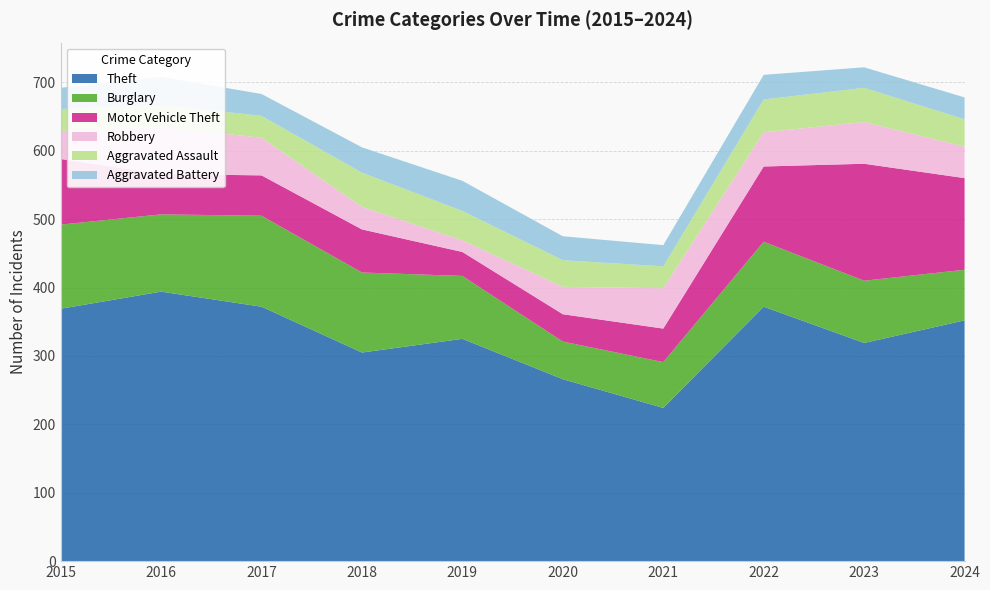

Reading left to right, list all the values displayed in this chart.

Theft: 2015=369	2016=394	2017=372	2018=305	2019=325	2020=266	2021=224	2022=372	2023=319	2024=352
Burglary: 2015=123	2016=113	2017=133	2018=117	2019=92	2020=55	2021=67	2022=95	2023=91	2024=74
Motor Vehicle Theft: 2015=96	2016=59	2017=59	2018=63	2019=35	2020=40	2021=49	2022=110	2023=171	2024=134
Robbery: 2015=41	2016=69	2017=55	2018=33	2019=17	2020=40	2021=59	2022=50	2023=61	2024=46
Aggravated Assault: 2015=32	2016=32	2017=32	2018=50	2019=43	2020=39	2021=32	2022=48	2023=50	2024=40
Aggravated Battery: 2015=31	2016=41	2017=32	2018=37	2019=44	2020=35	2021=31	2022=36	2023=30	2024=32